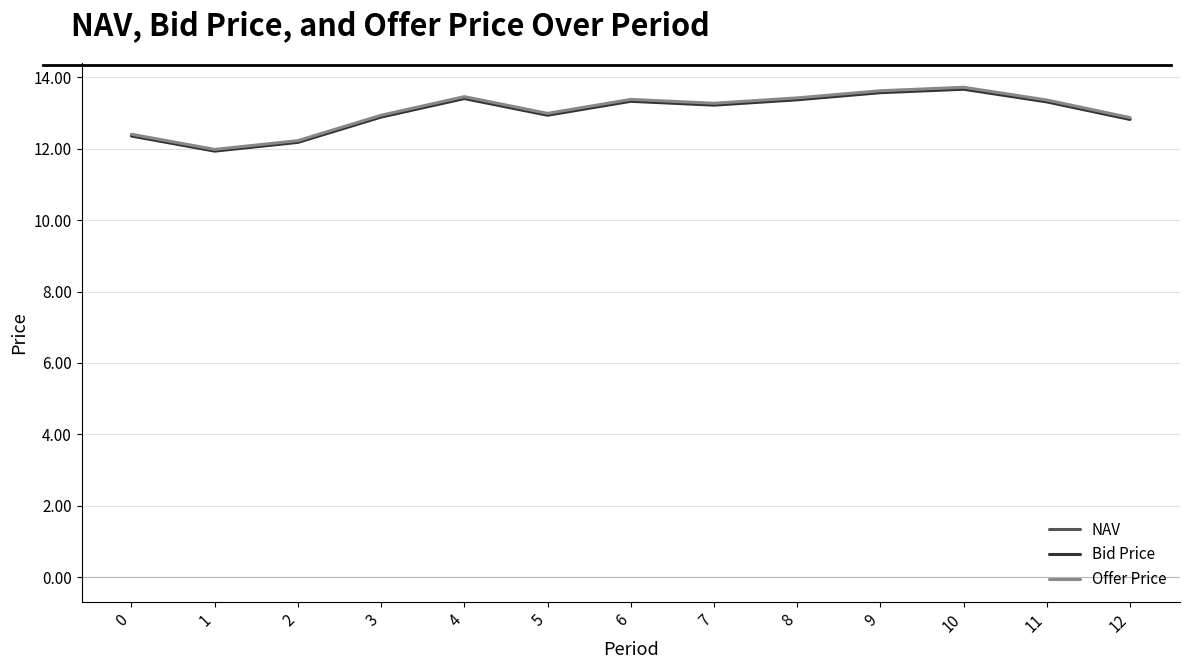

True or false: Bid Price has more than 1 points higher than both neighbors.

True